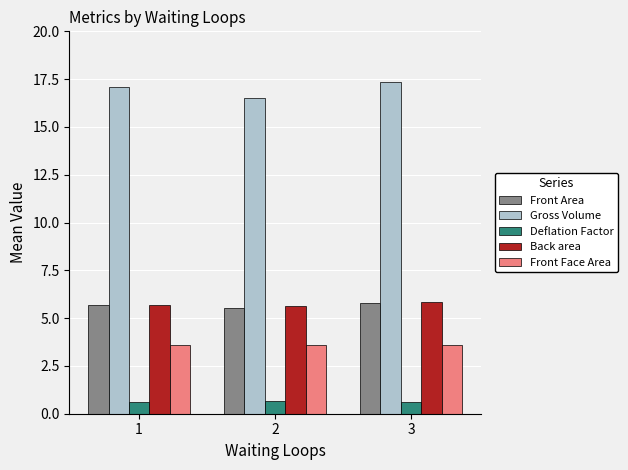

Where is Gross Volume nearest to the value 16?

2